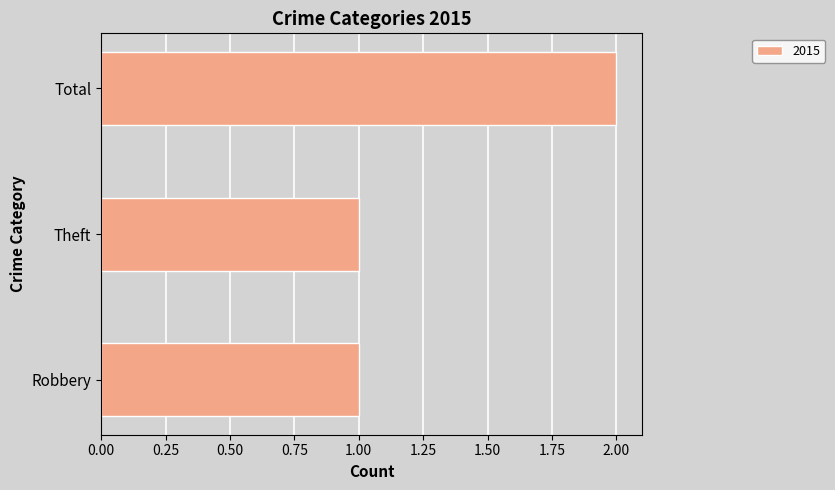

What is the minimum value shown in the chart?

1